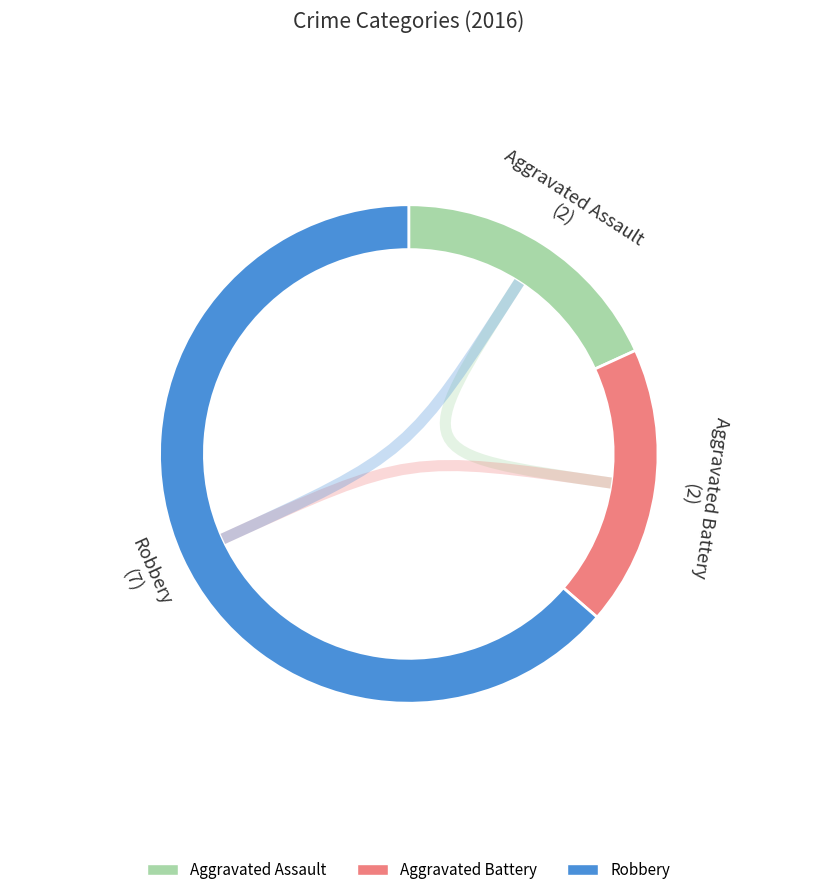

True or false: Aggravated Assault accounts for 18% of the total.

True